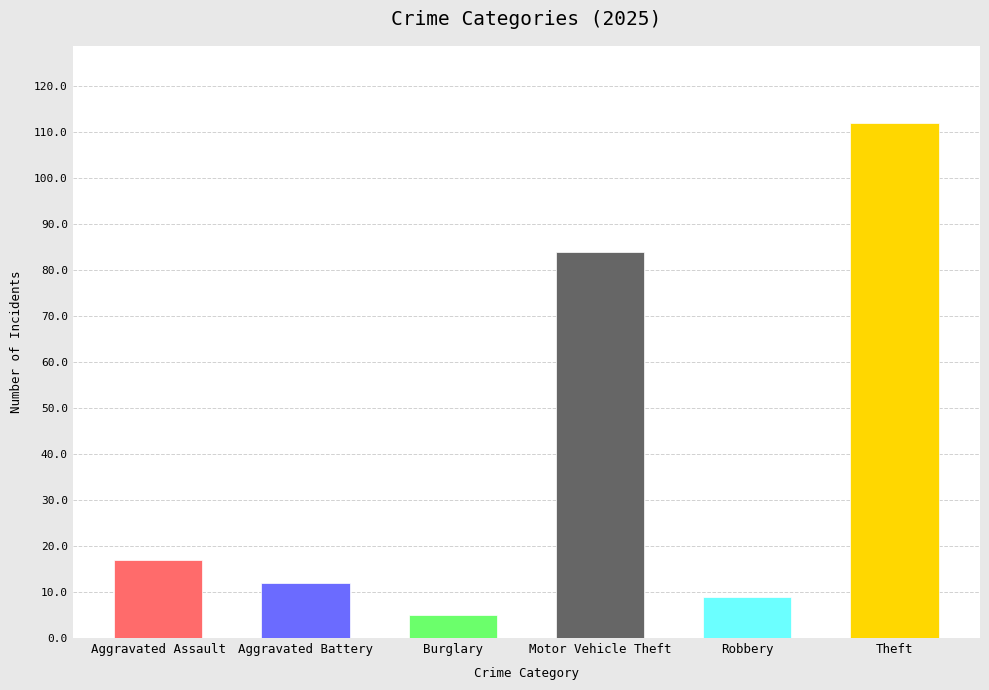

Which series has the largest total across all categories?

Theft